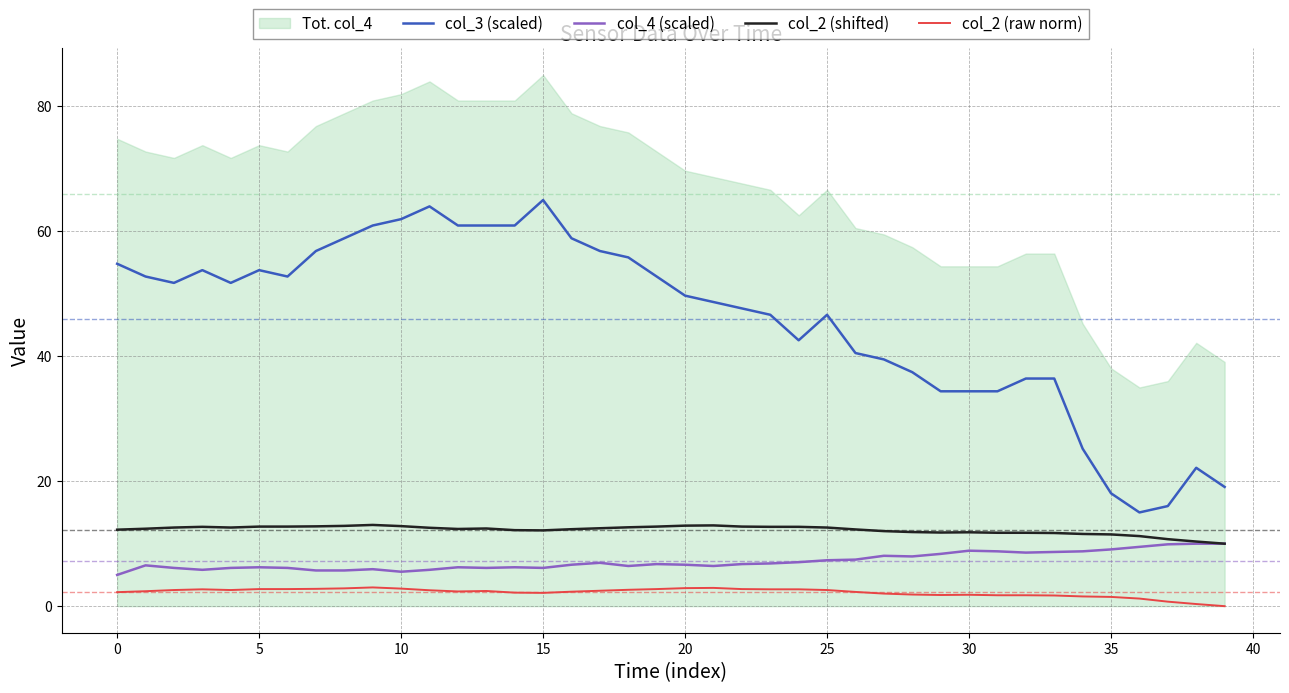

True or false: col_4 (scaled) and col_2 (shifted) intersect in this chart.

False